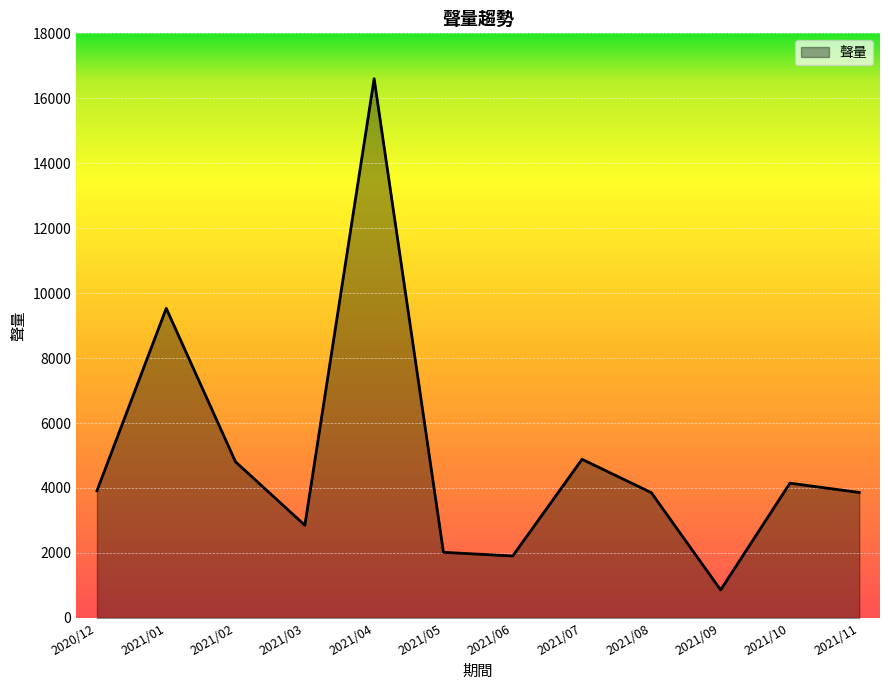

Which label corresponds to the largest value in the chart?

2021/04